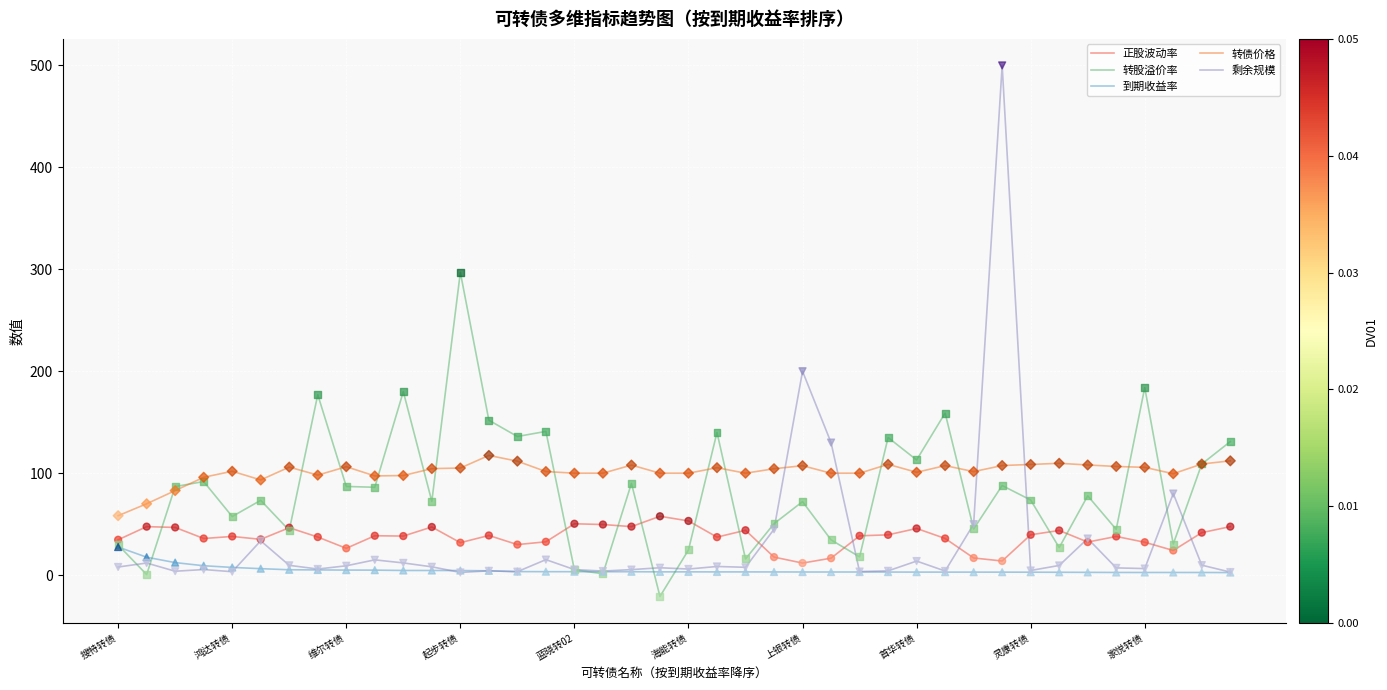

What is the greatest value displayed?

500.0